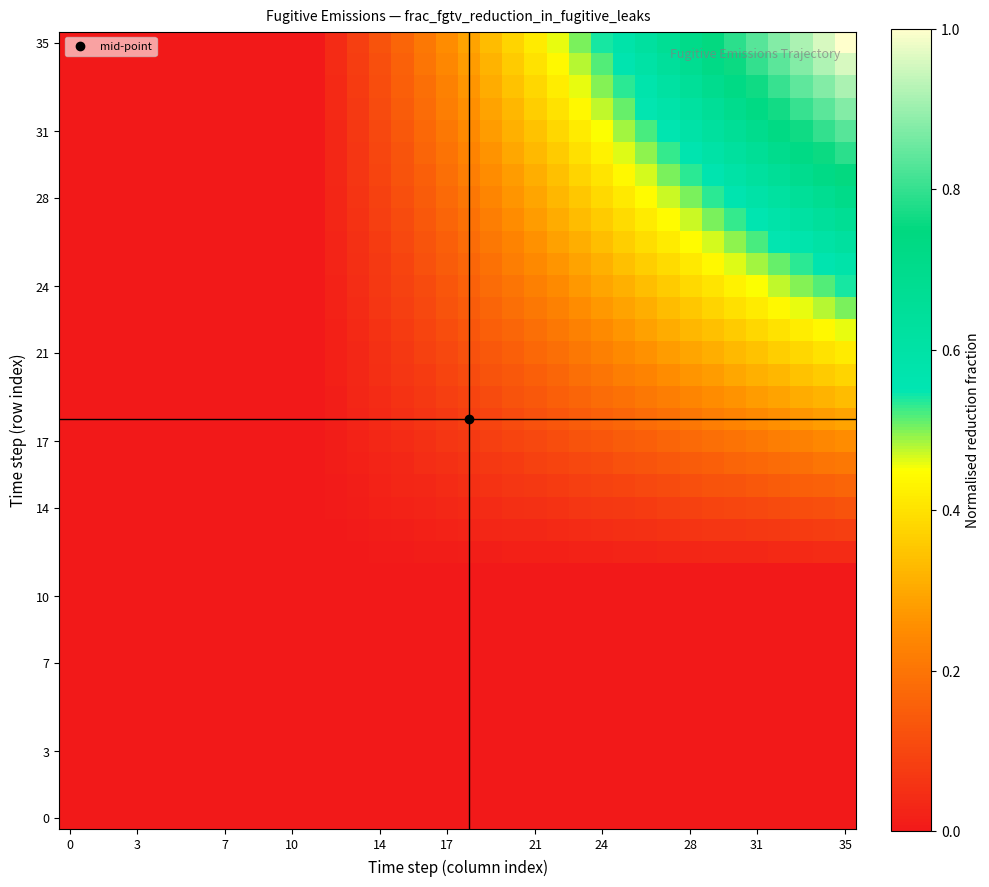

At which category is the sum across all series the highest?

35